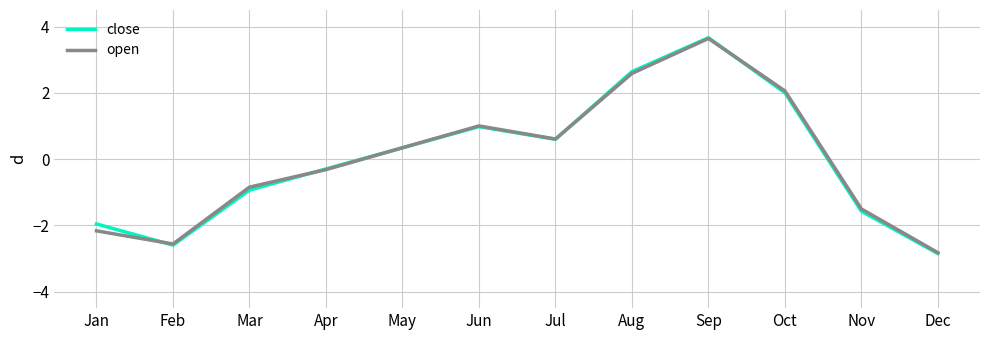

What is the approximate value of open at Jan?

-2.2